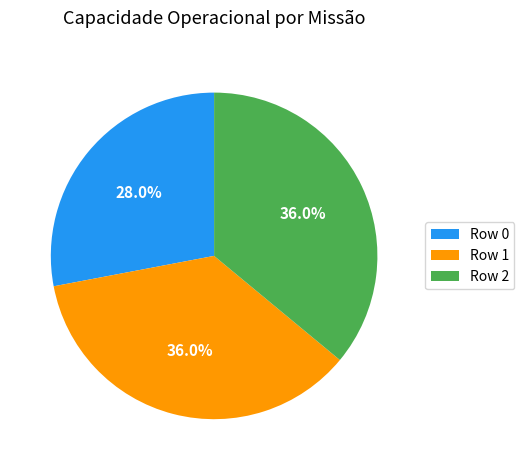

What portion of the pie excludes Row 2?

64.0%